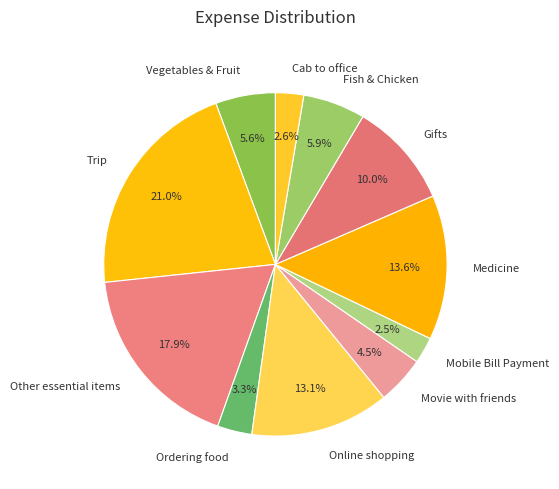

Count the number of slices in the pie.

11